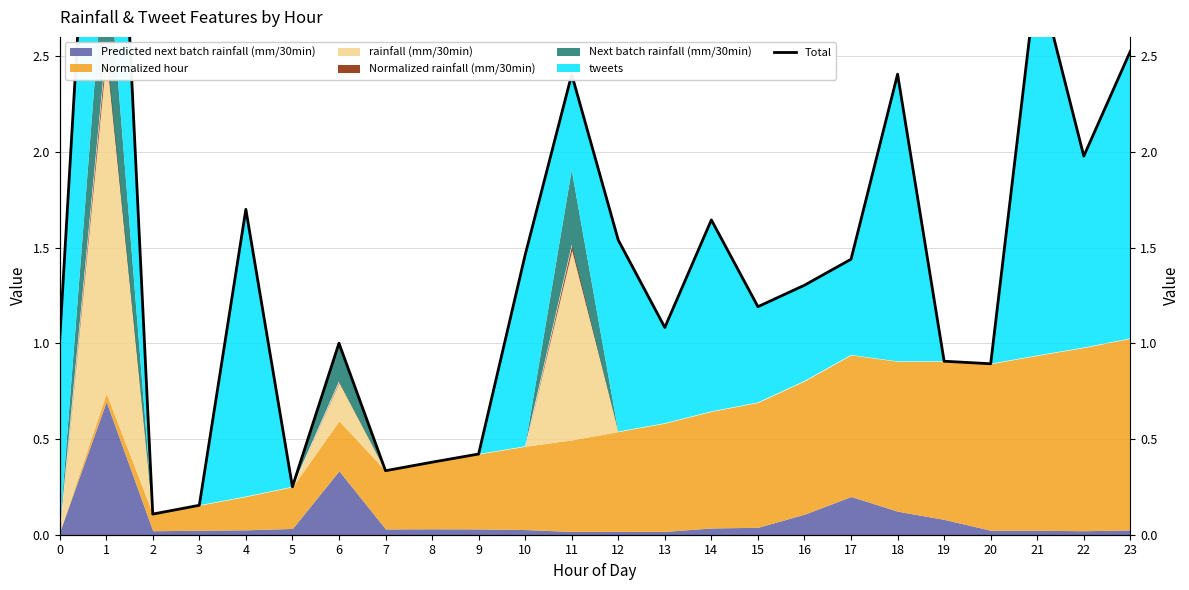

What is the minimum value shown in the chart?

0.1